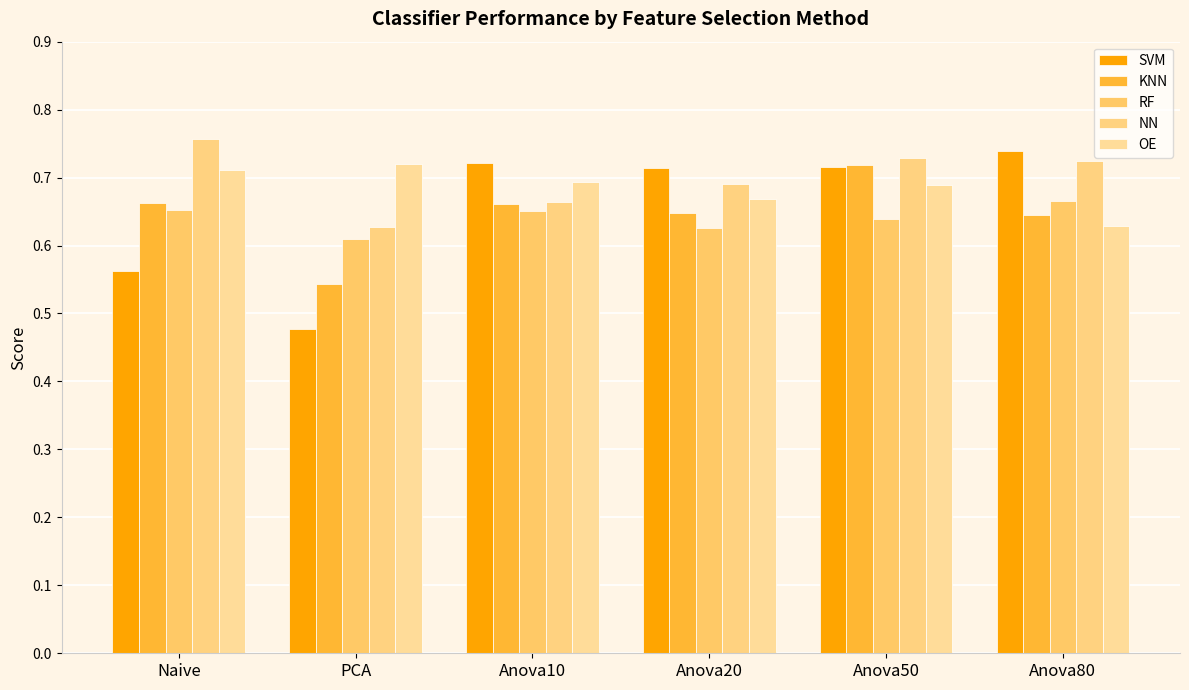

Between Anova10 and Anova20, which is larger?

Anova10